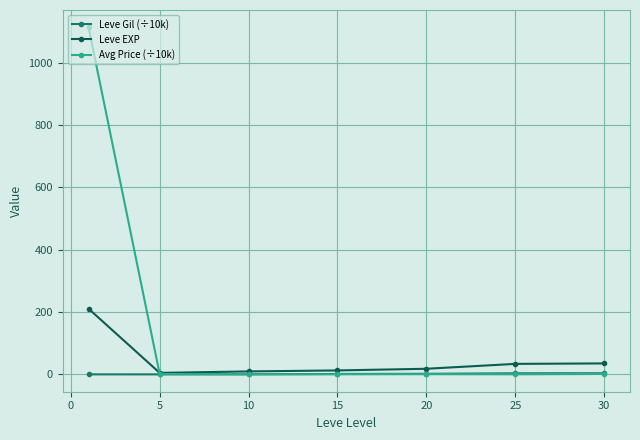

What are all the series names shown in the legend?

Leve Gil (÷10k), Leve EXP, Avg Price (÷10k)